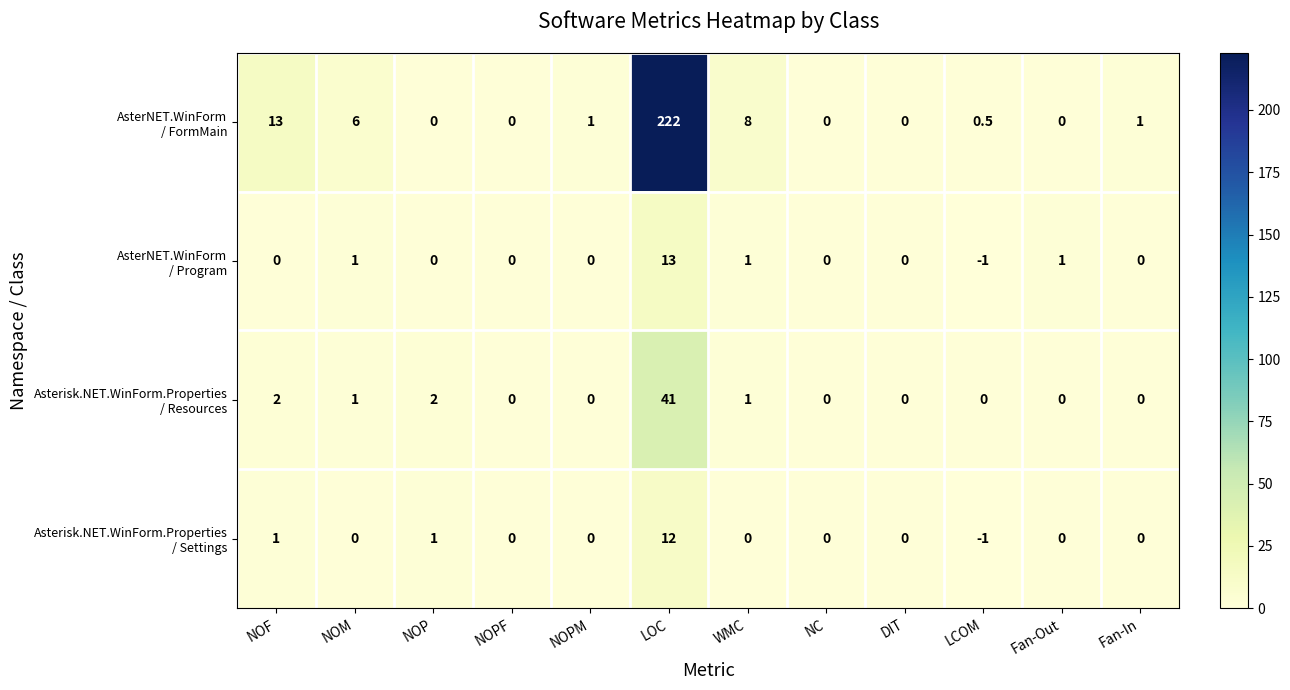

Count the number of categories in the chart.

12